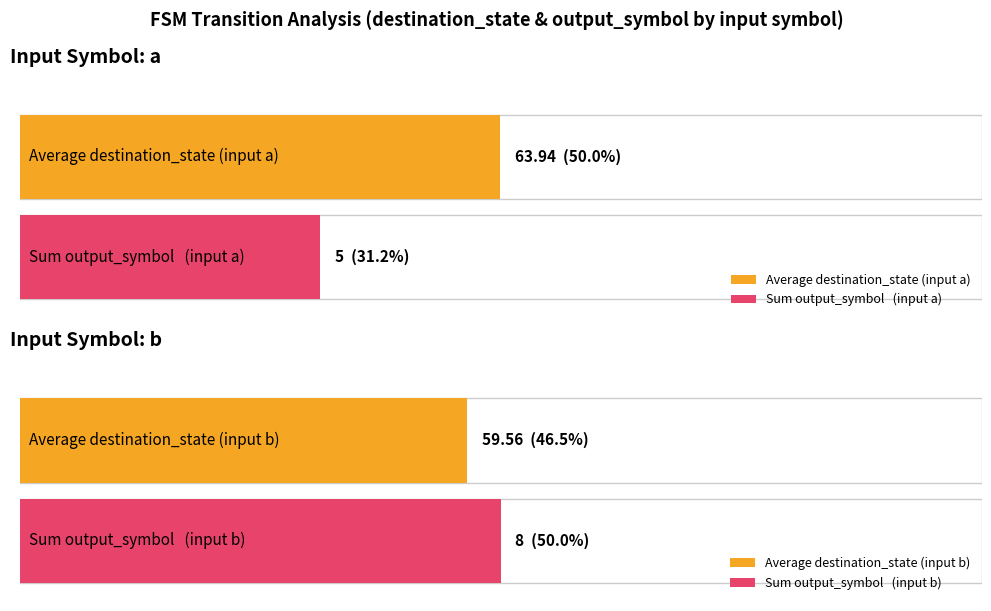

How many groups of bars are there?

2